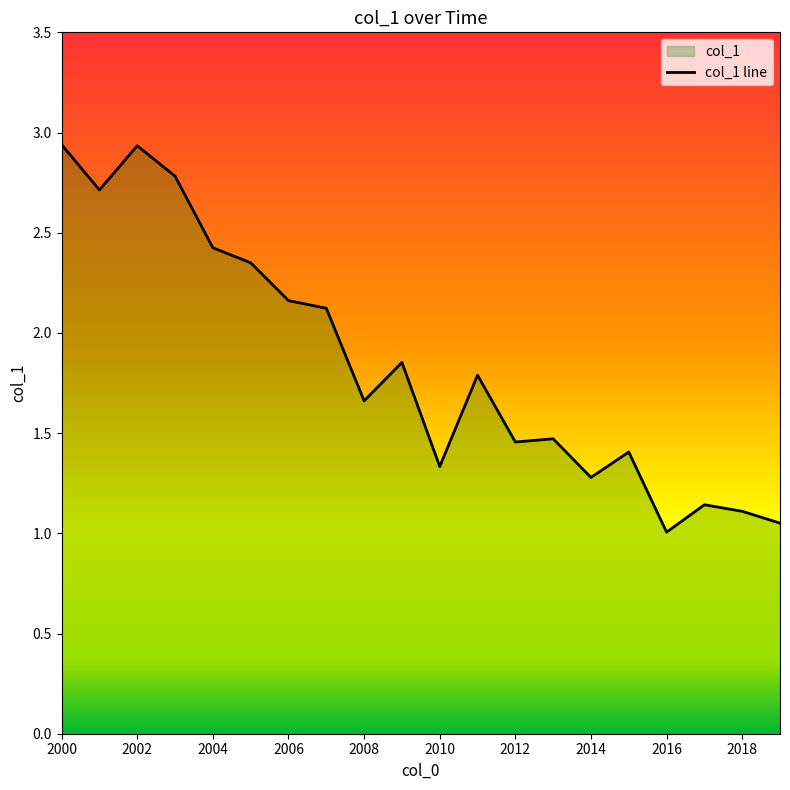

What is the ratio of the value at 2012 to the value at 2004?

0.6